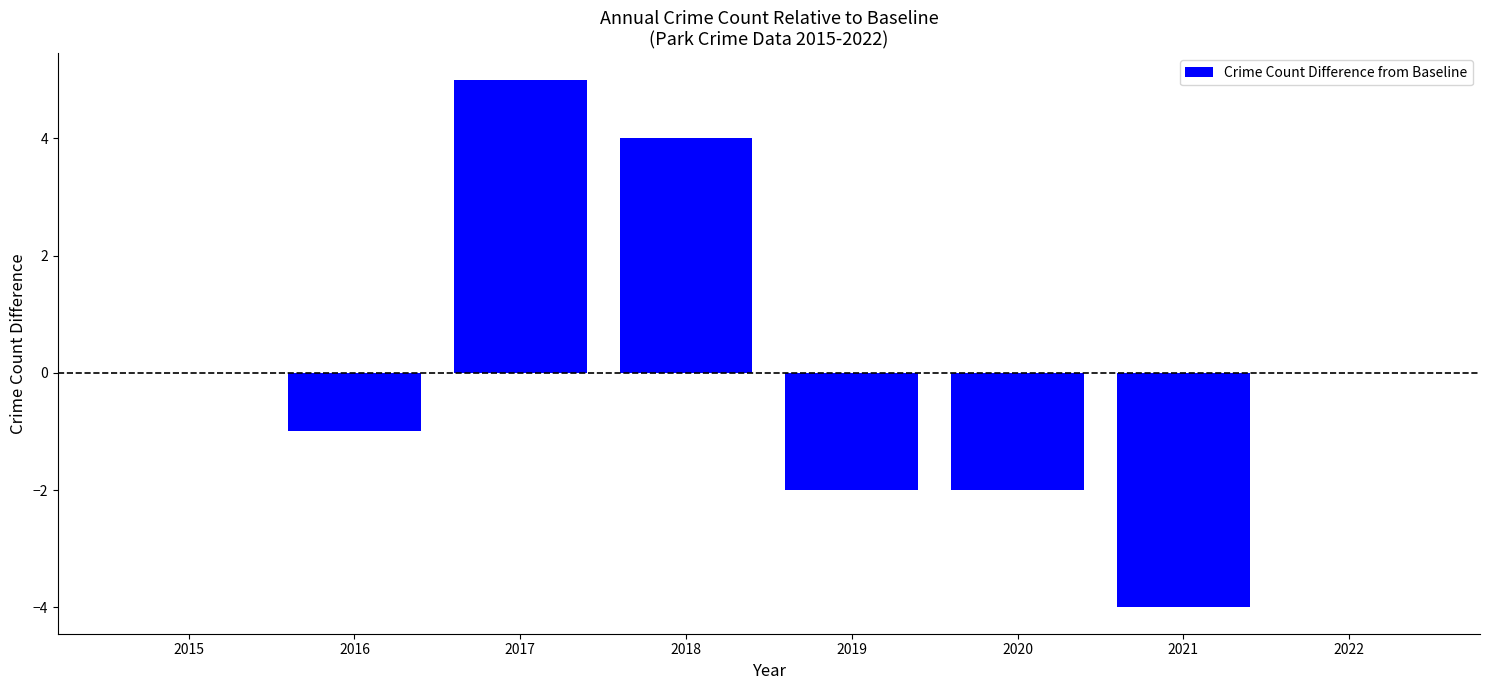

Which category has the highest value across all series?

2017